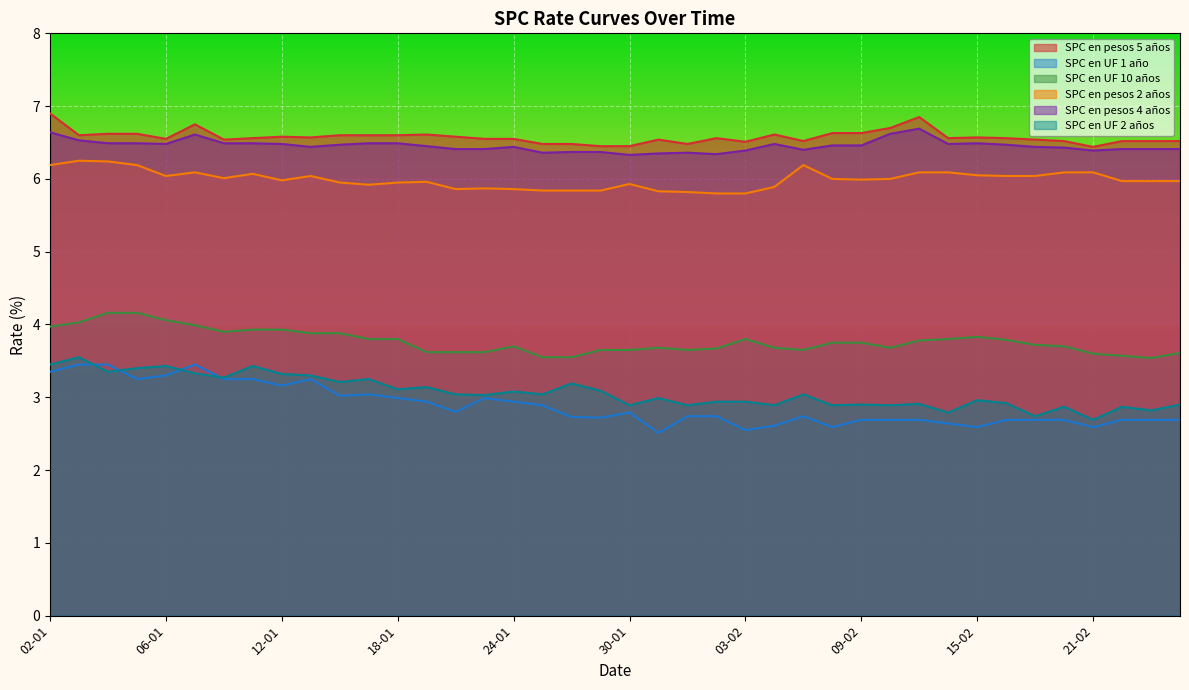

At which category is the sum across all series the highest?

02-01